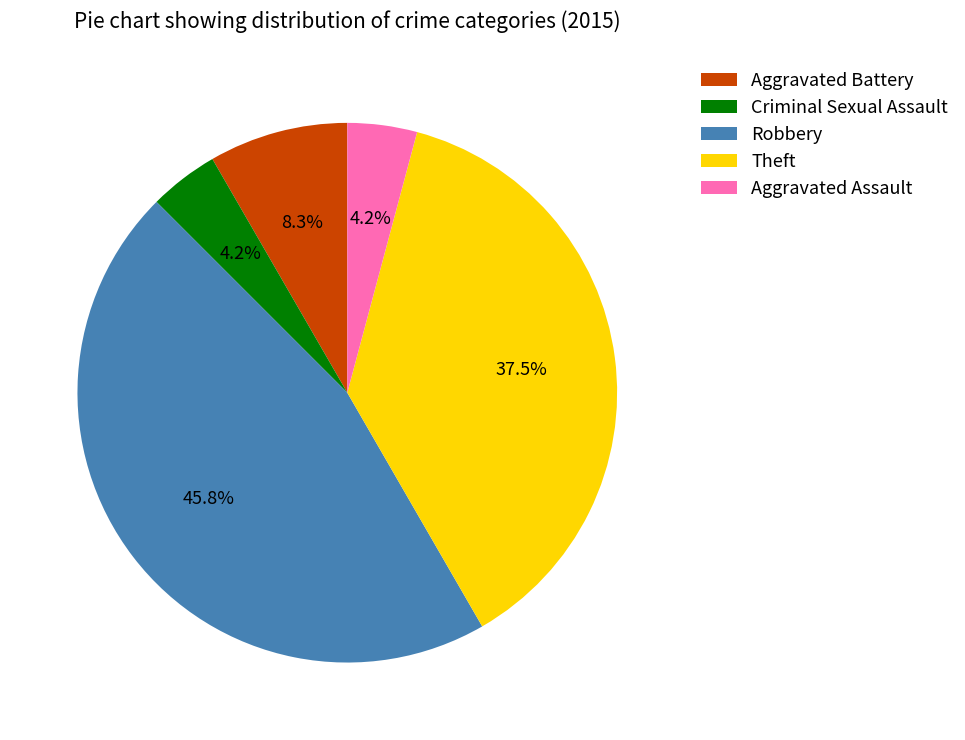

Between Aggravated Battery and Aggravated Assault, which is larger?

Aggravated Battery